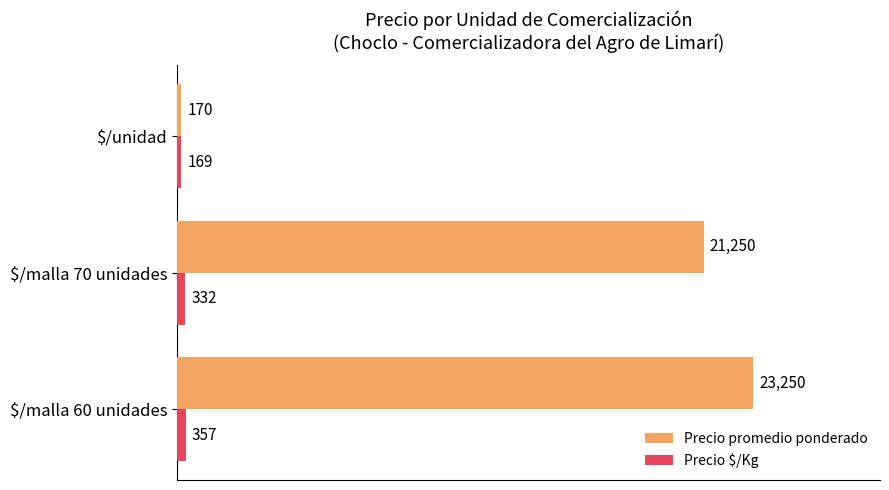

What is the average value of the Precio promedio ponderado series?

14890